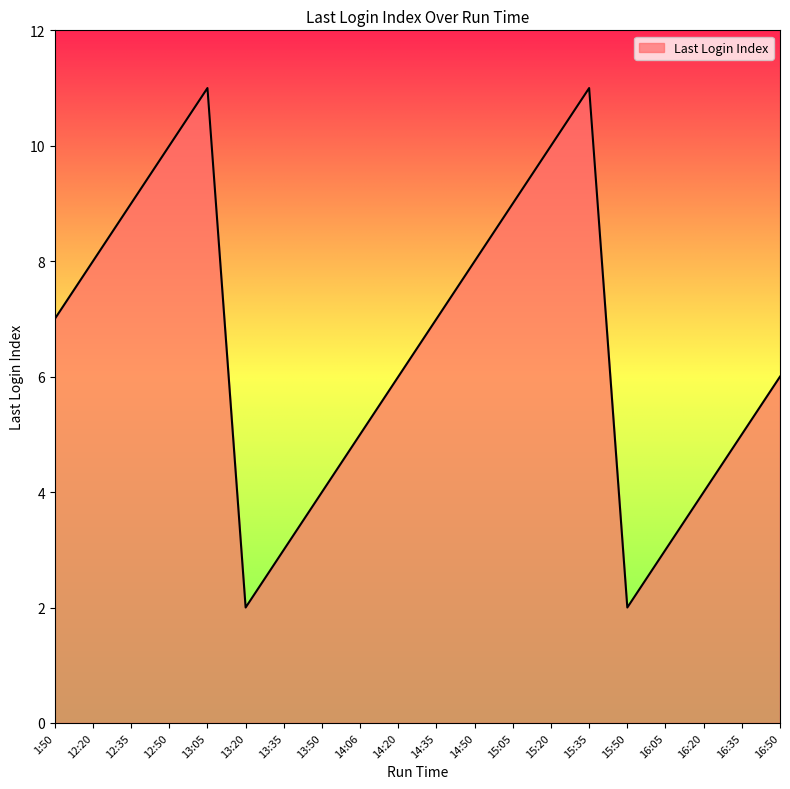

What is the sum of the values at 13:20 and 14:06?

7